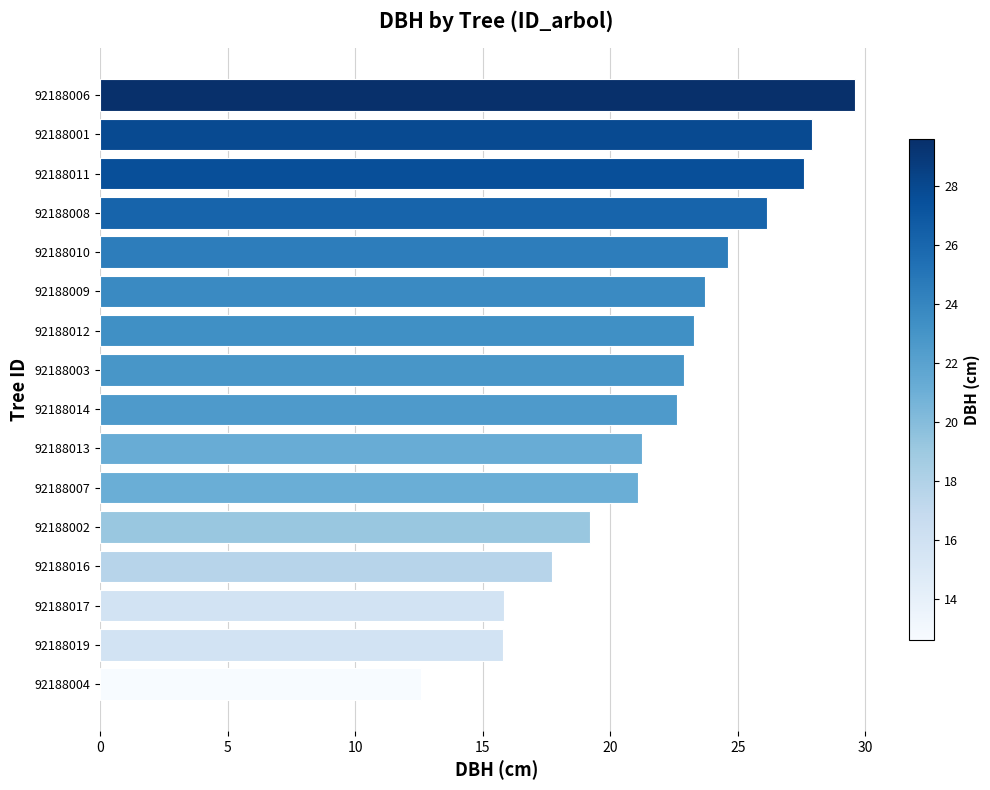

What is the difference between the maximum and minimum values?

17.0